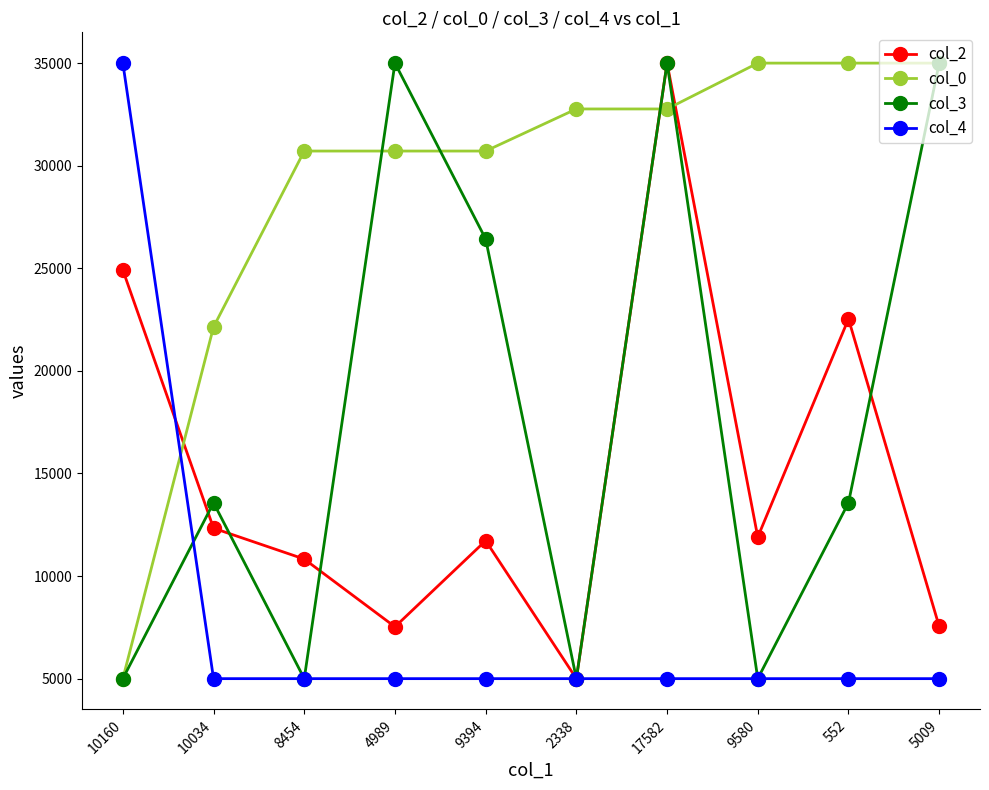

What position from the left is 17582?

7